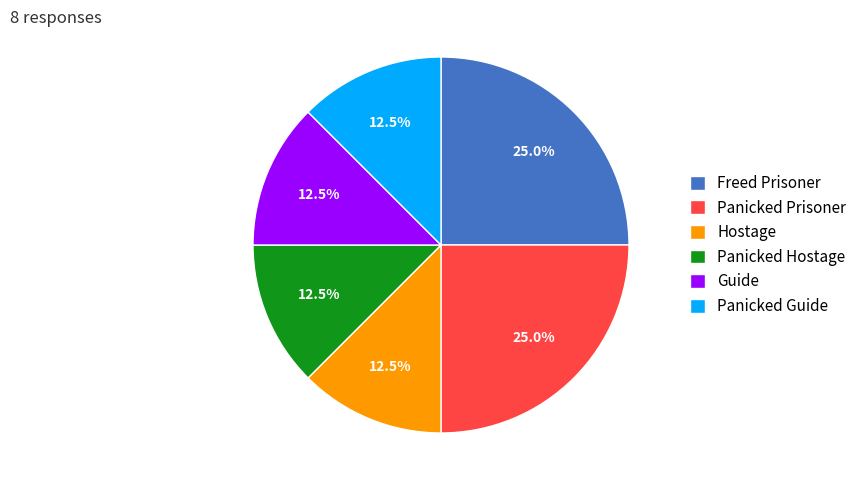

What percentage do Freed Prisoner and Panicked Prisoner together represent?

50.0%